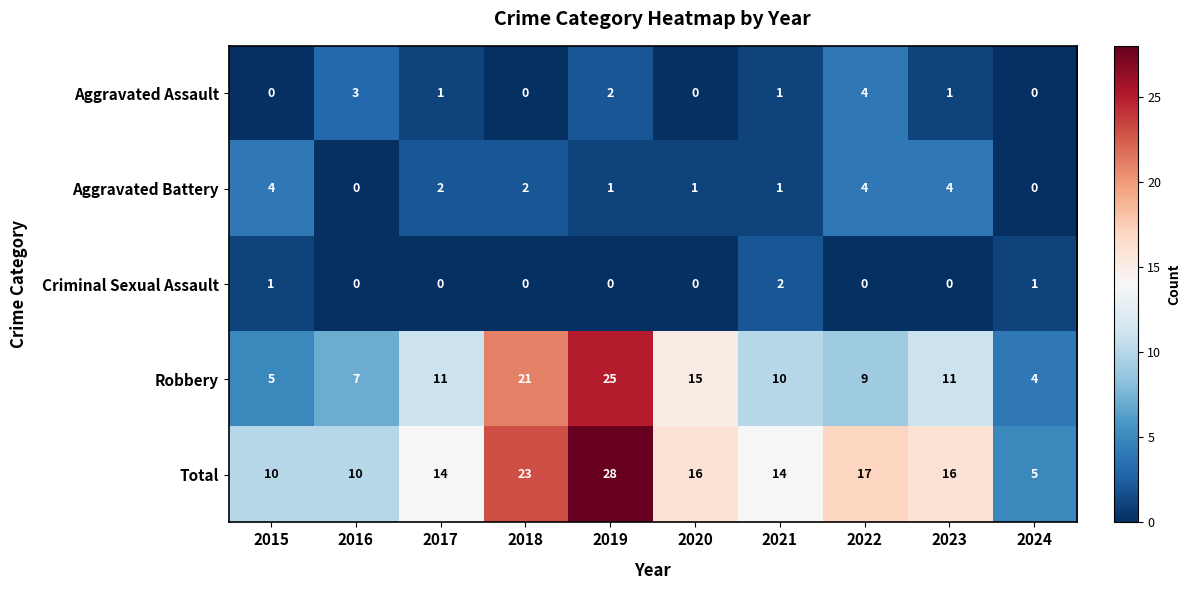

Is it true that Aggravated Battery equals 2 at 2018?

True